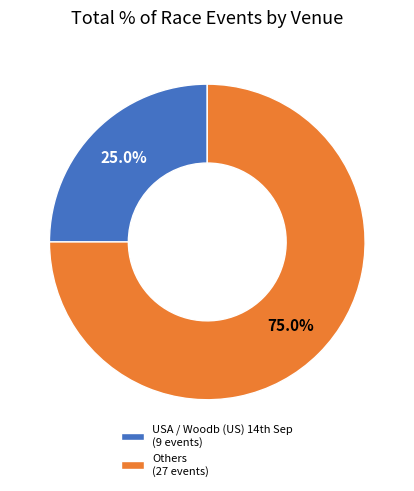

What is the largest slice in the pie chart?

Others (27 events)